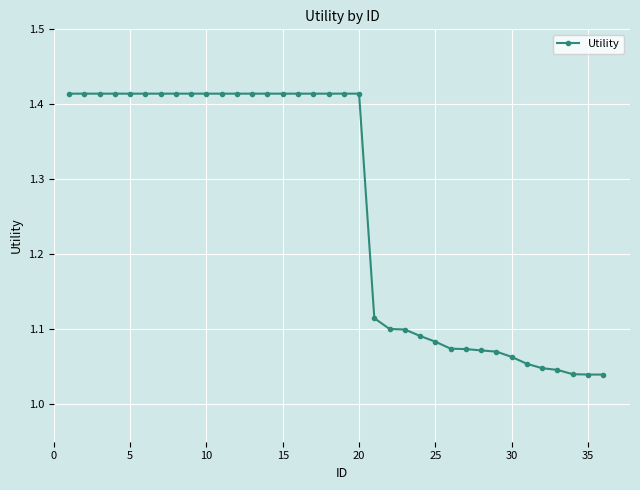

What is the difference between the maximum and minimum values?

0.4